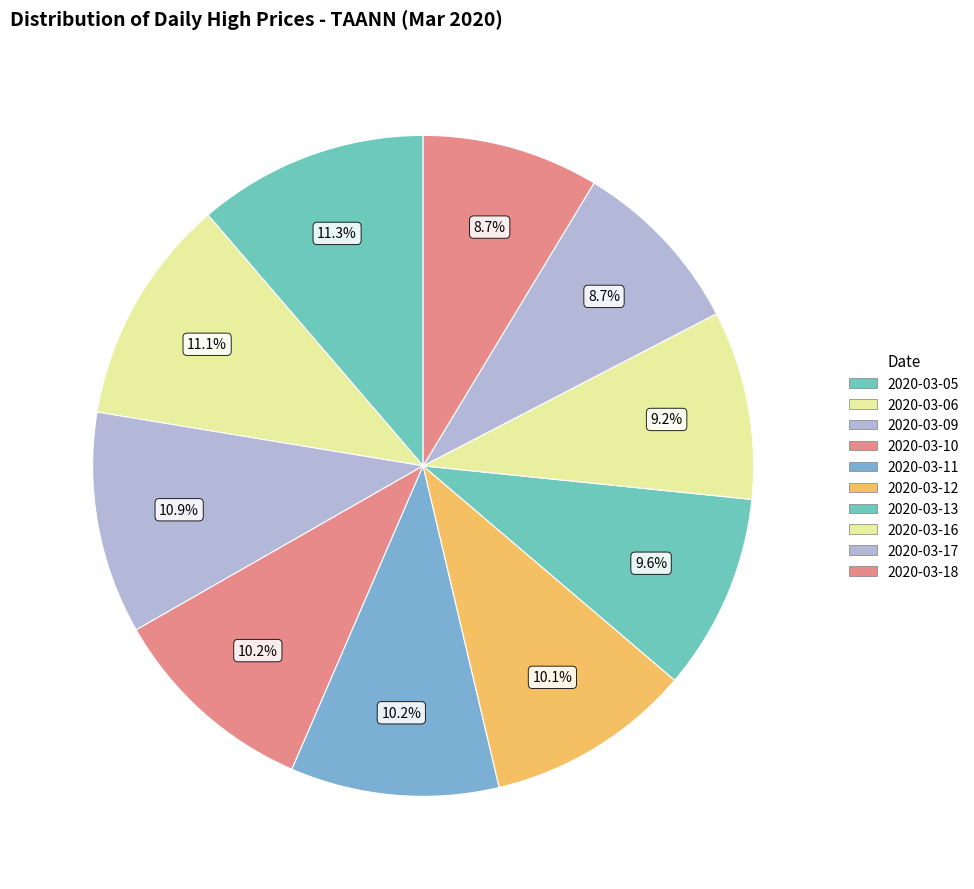

True or false: 2020-03-13 accounts for 1% of the total.

False